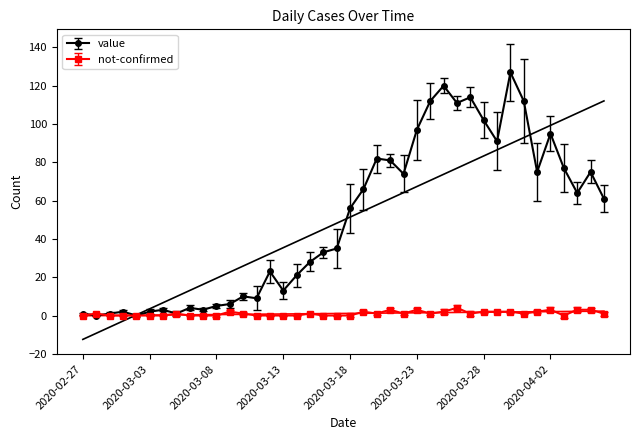

Reading left to right, transcribe all the data shown in this chart.

value: 1	0	1	2	0	2	3	1	4	3	5	6	10	9	23	13	21	28	33	35	56	66	82	81	74	97	112	120	111	114	102	91	127	112	75	95	77	64	75	61
not-confirmed: 0	1	0	0	0	0	0	1	0	0	0	2	1	0	0	0	0	1	0	0	0	2	1	3	1	3	1	2	4	1	2	2	2	1	2	3	0	3	3	1